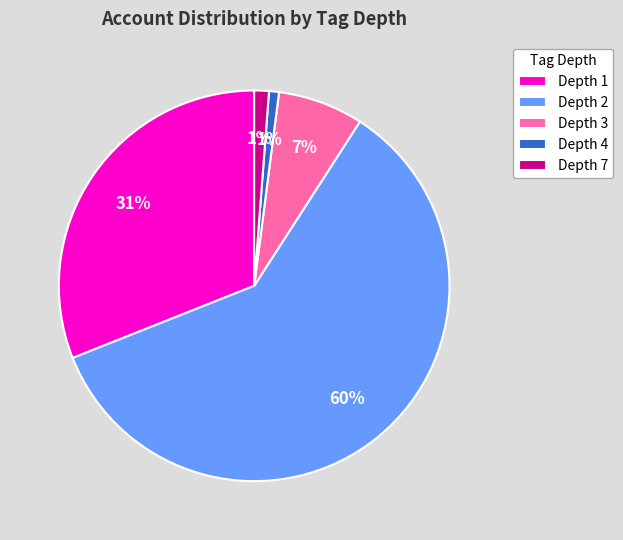

What is the majority slice?

Depth 2